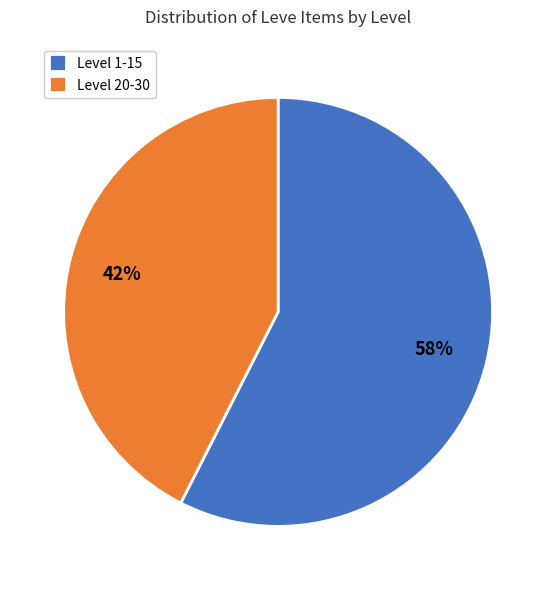

To the nearest percent, what is the average slice percentage?

50%